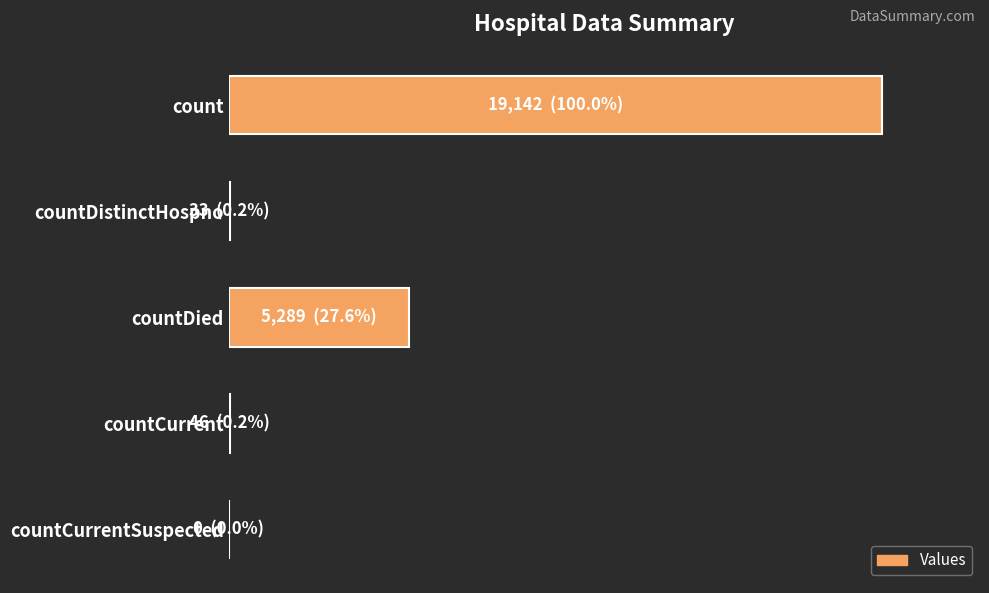

Are the bars horizontal?

Yes